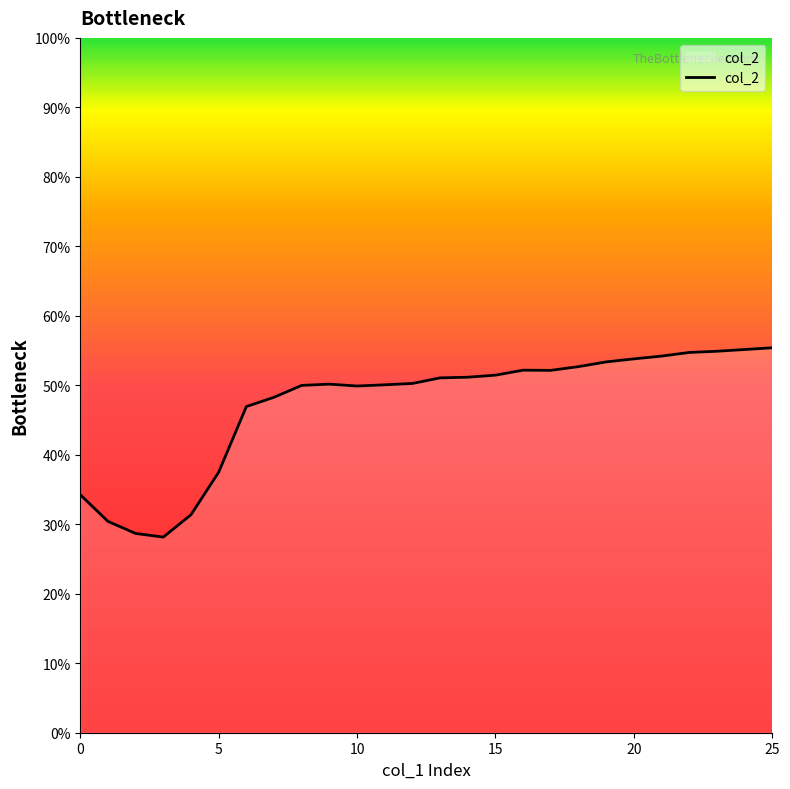

What is the difference between the second highest and second lowest values?

0.3